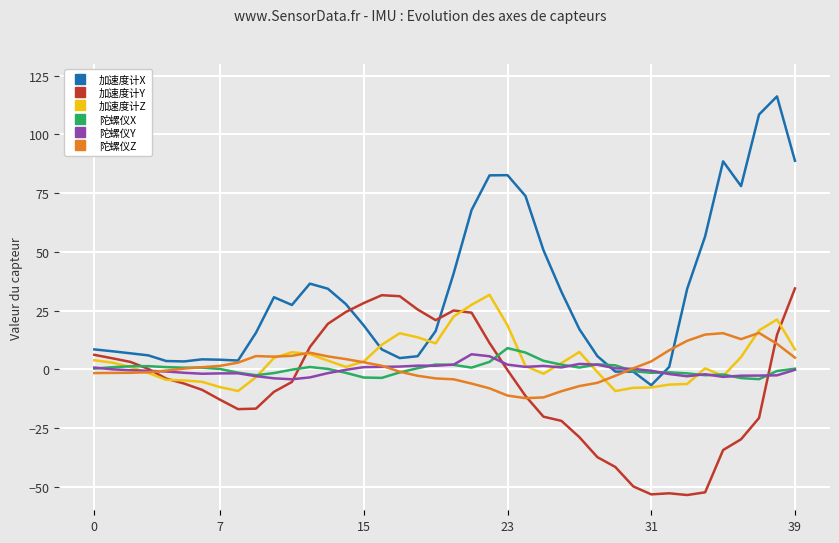

Which series has the widest spread of values?

加速度计X